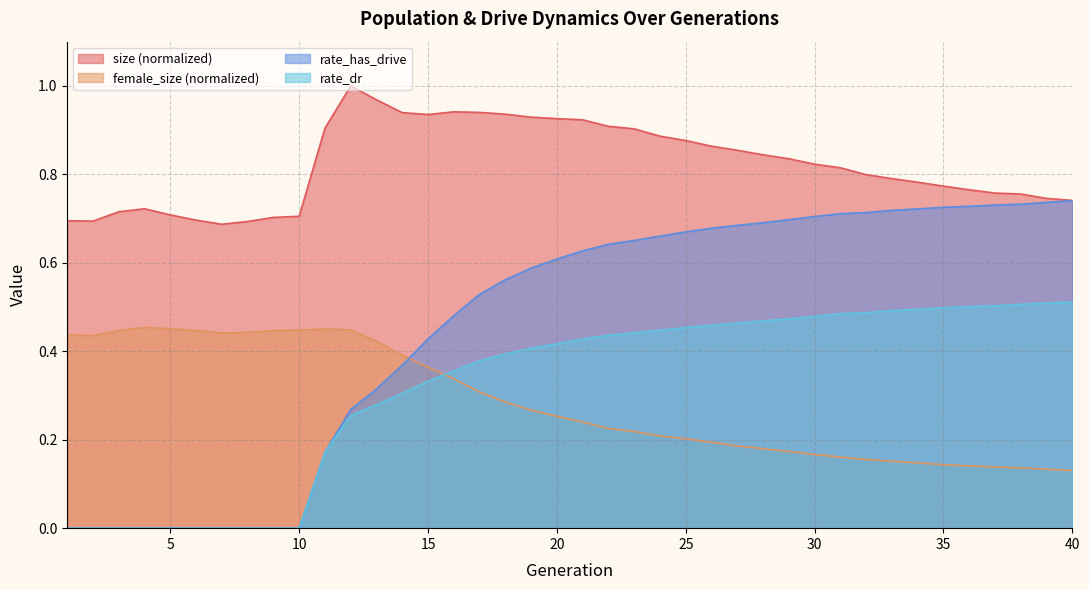

Which series has the largest total across all categories?

size (normalized)